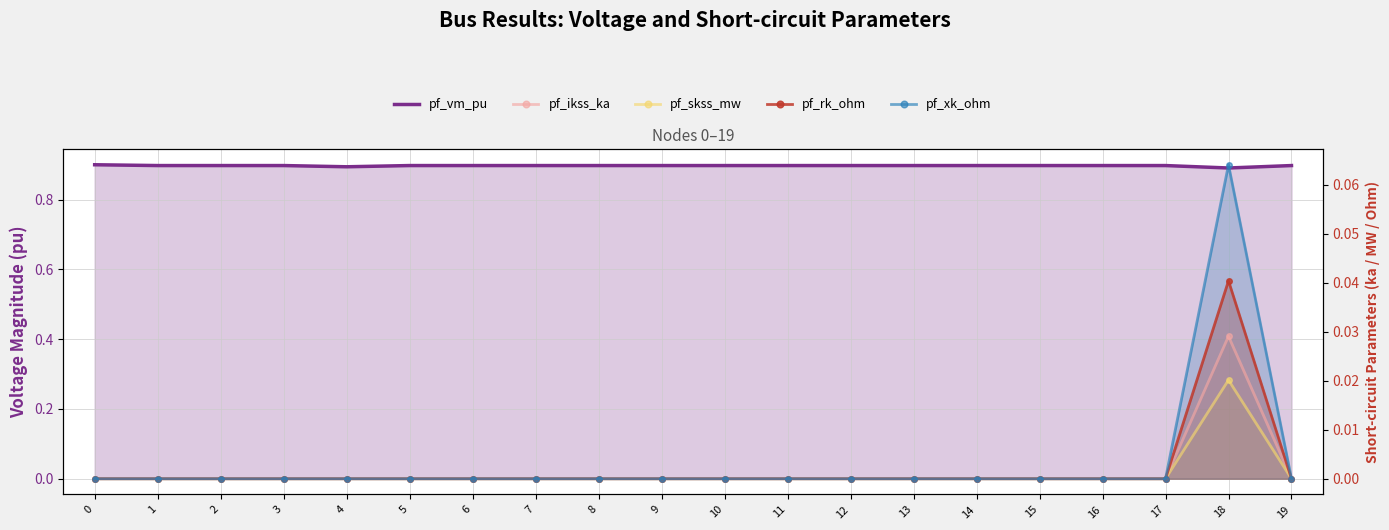

How many values in pf_xk_ohm are above zero?

1